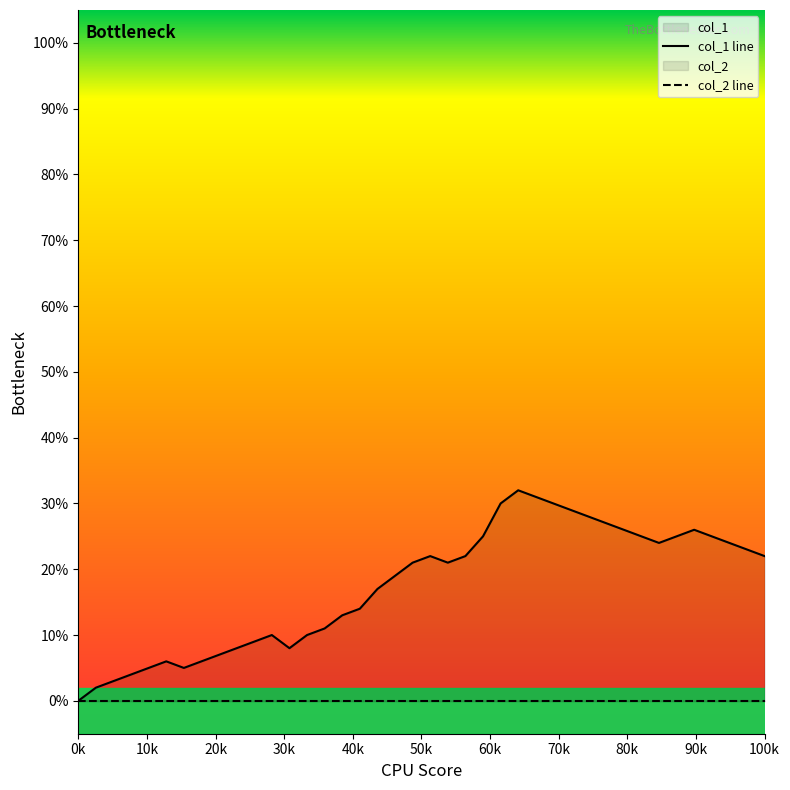

Reading left to right, list all the values displayed in this chart.

0	2	3	4	5	6	5	6	7	8	9	10	8	10	11	13	14	17	19	21	22	21	22	25	30	32	31	30	29	28	27	26	25	24	25	26	25	24	23	22